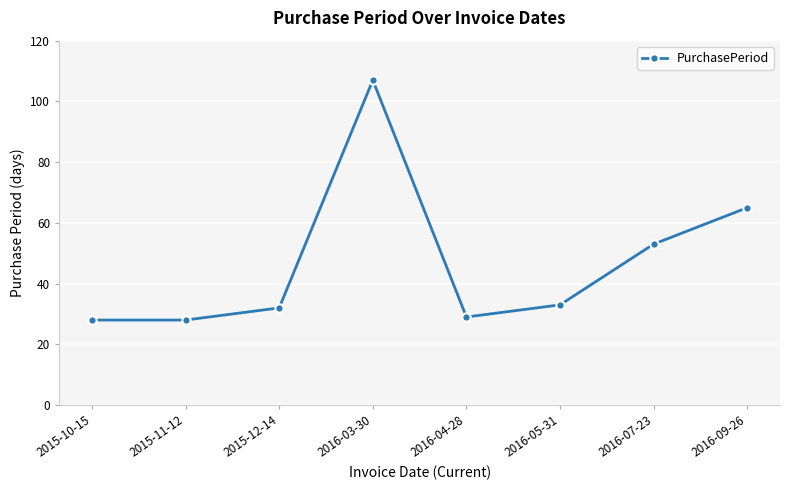

What is the smallest value displayed?

28